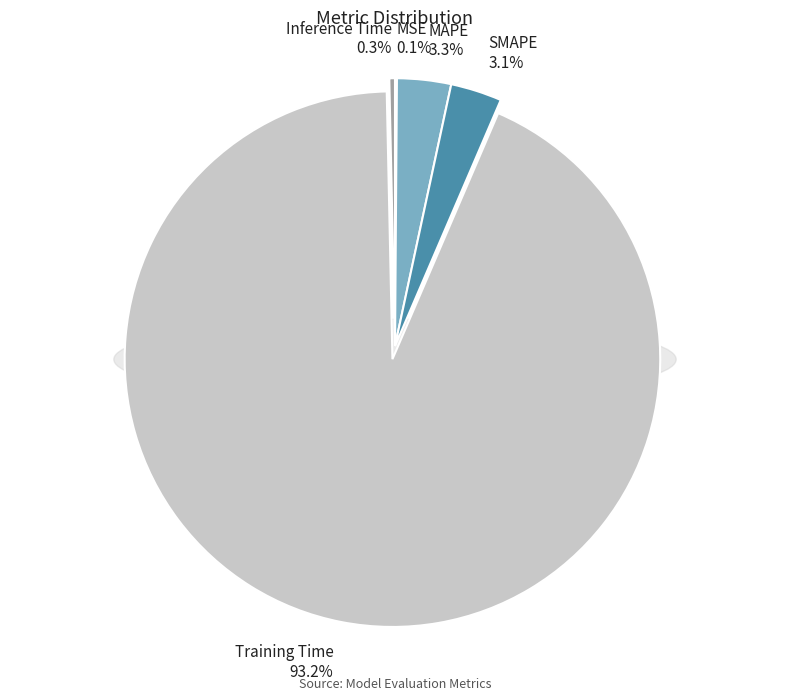

Rank the categories by value from highest to lowest.

Training Time, MAPE, SMAPE, Inference Time, MSE